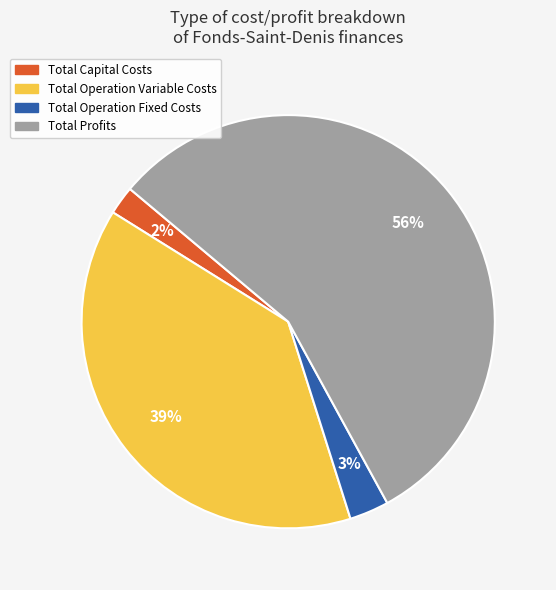

To the nearest percent, what percentage of the pie is Total Capital Costs?

2%